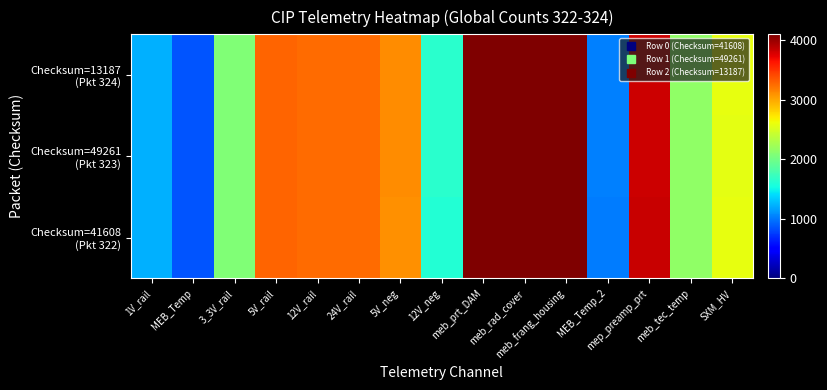

What is the maximum value shown in the chart?

4095